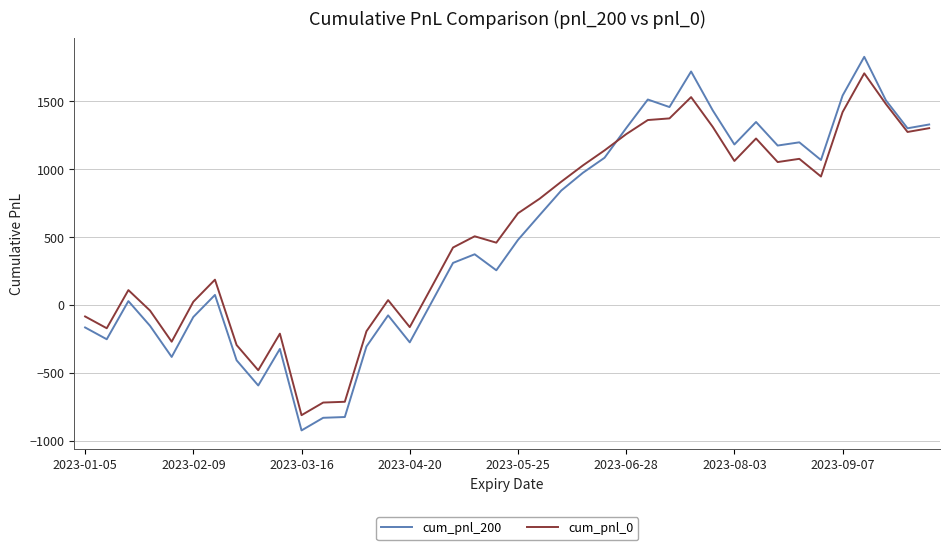

Rank the series by their average value, from lowest to highest.

cum_pnl_200, cum_pnl_0